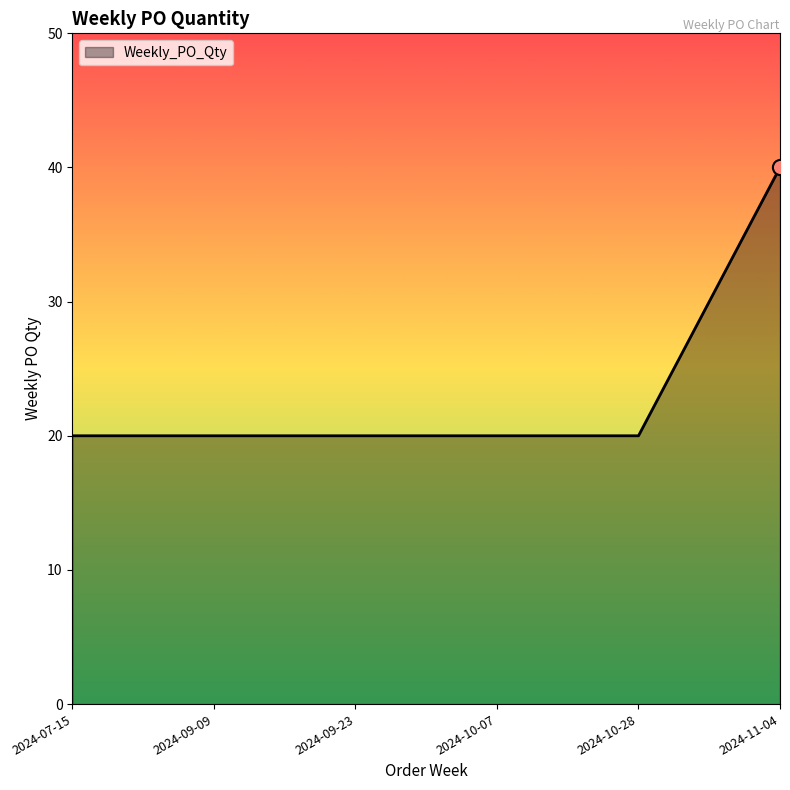

Approximately how many times larger is the value at 2024-09-23 compared to 2024-11-04?

0.5